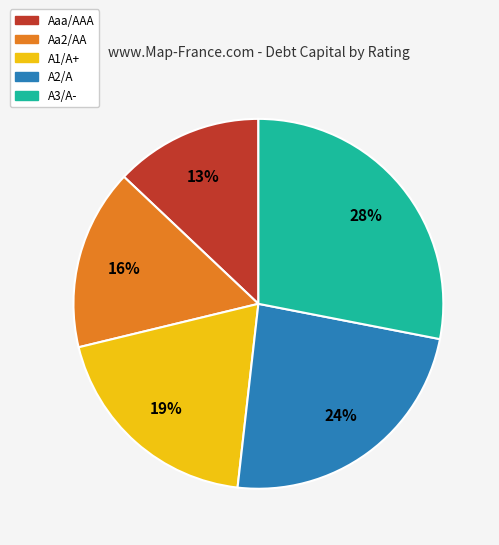

To the nearest percent, what percentage of the pie is A1/A+?

19%